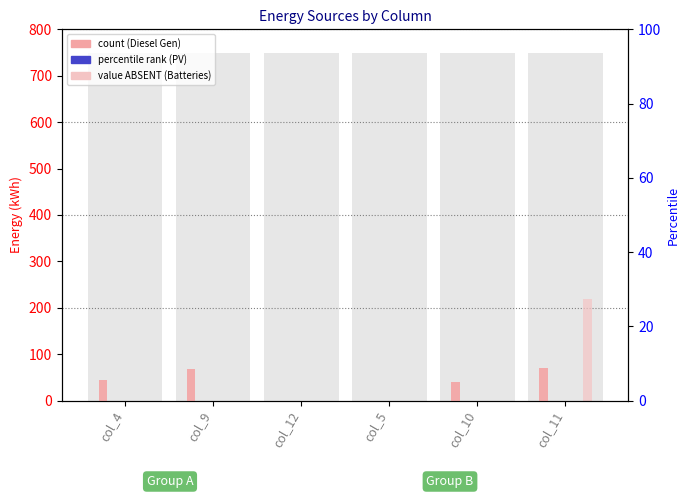

Reading right to left, what are all the values shown in this chart?

Diesel Generator: 70.0	39.0	0.0	0.0	68.0	44.0
Owned PV: 0.0	0.0	0.0	0.0	0.0	0.0
Owned Batteries: 219.0	0.0	0.0	0.0	0.0	0.0